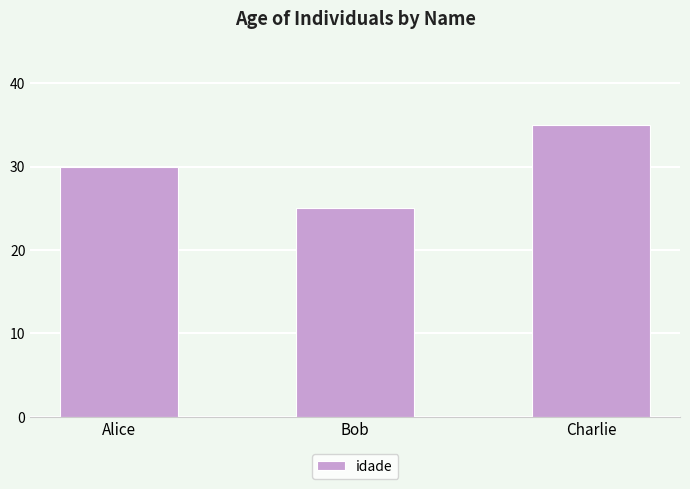

Is it true that the value at Bob is 25?

True